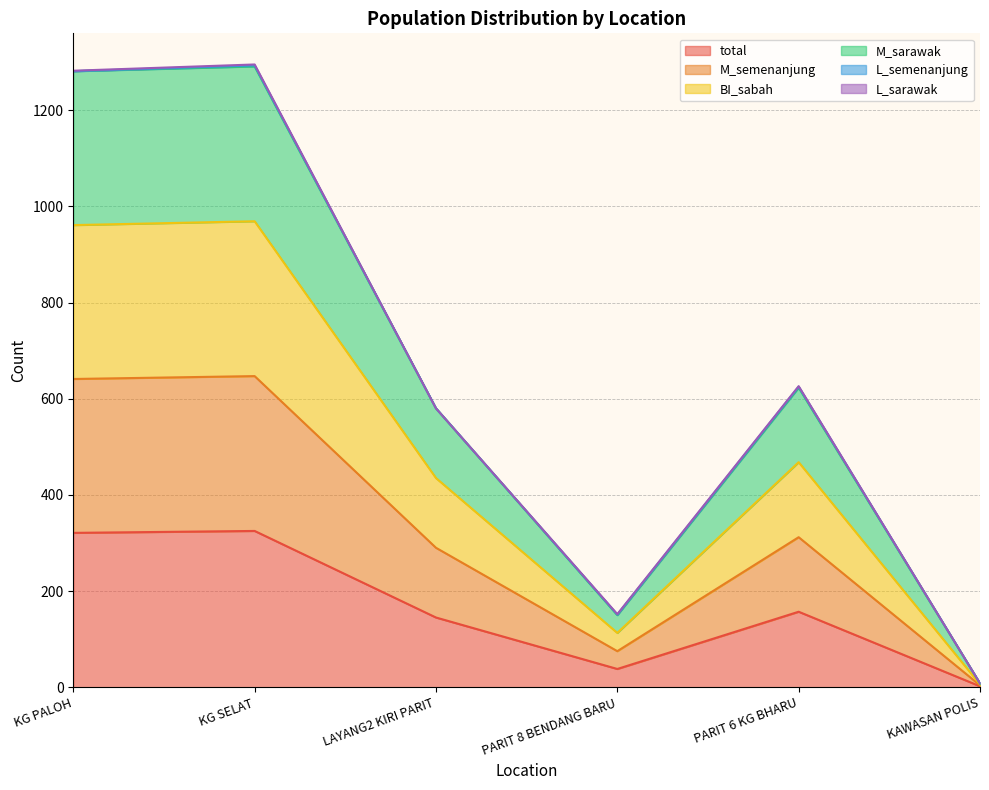

In total, how many points are higher than both neighbors (excluding endpoints)?

2